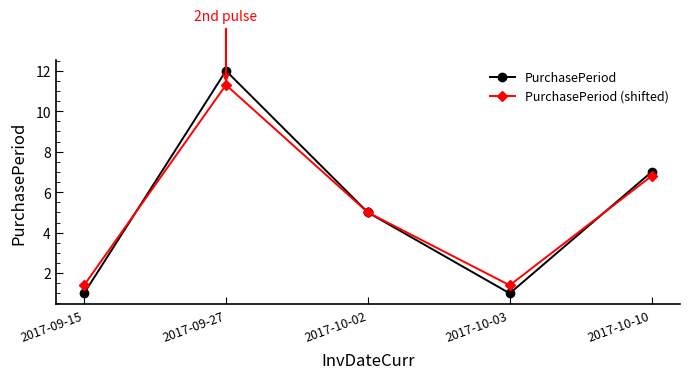

What is the total value across all series at 2017-10-03?

2.4